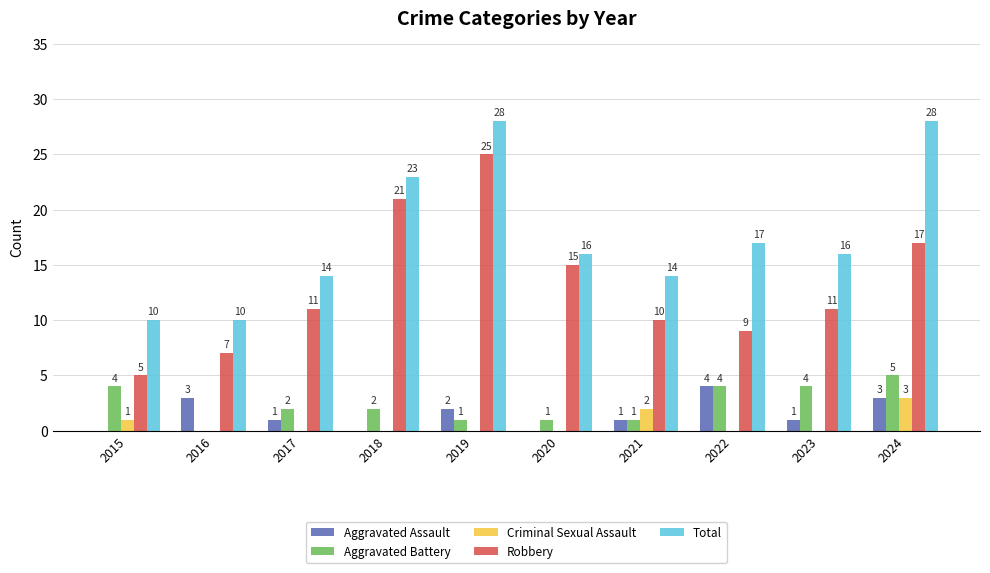

How many groups of bars are there?

10